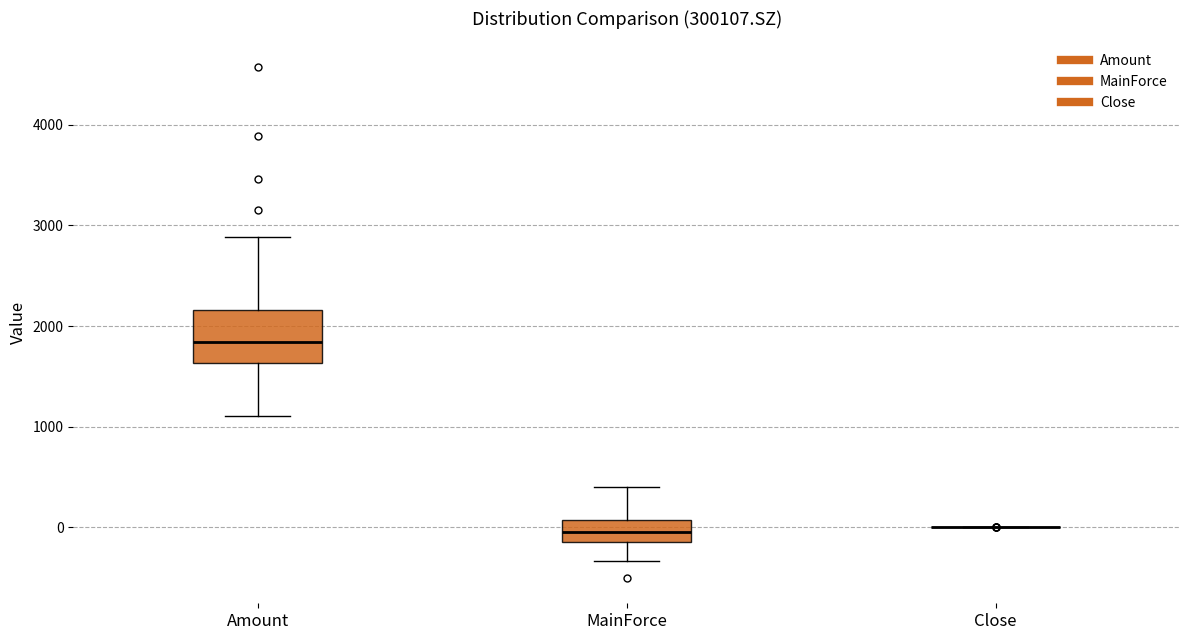

Reading left to right, read every box against the y-axis: the position of its median line, the range the box covers, and the ends of its whiskers. The values are not printed on the chart, so give them approximately, as read against the axis.

Amount: median 1800, box 1600 to 2200, whiskers 1100 to 2900
MainForce: median 0, box -100 to 100, whiskers -300 to 400
Close: box collapsed to a line at 0, whiskers 0 to 0